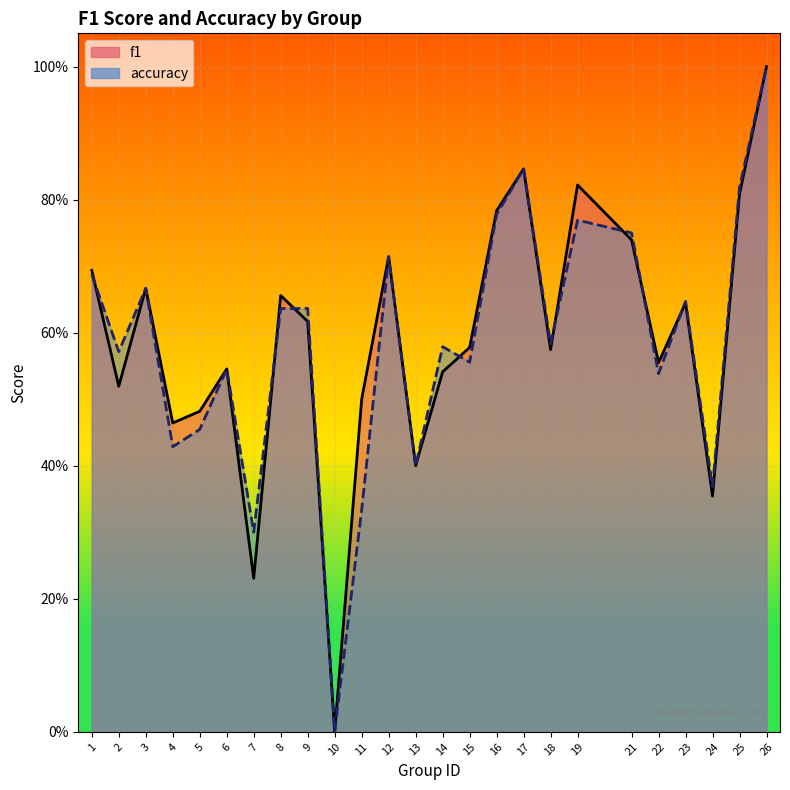

In f1, how many points are higher than both neighbors (excluding endpoints)?

7